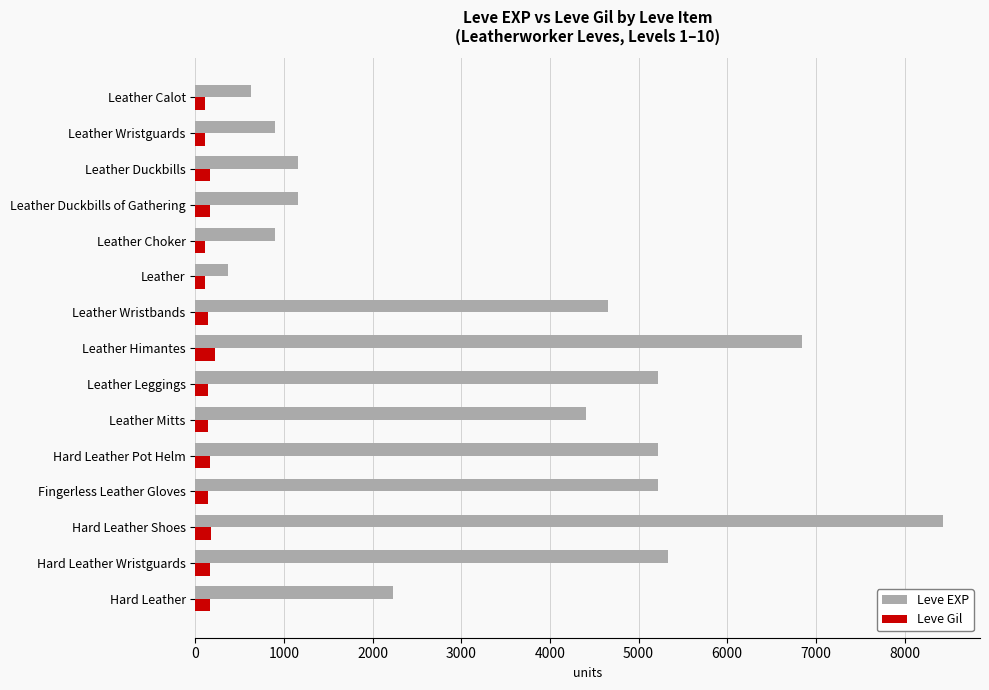

What is the greatest value displayed?

8430